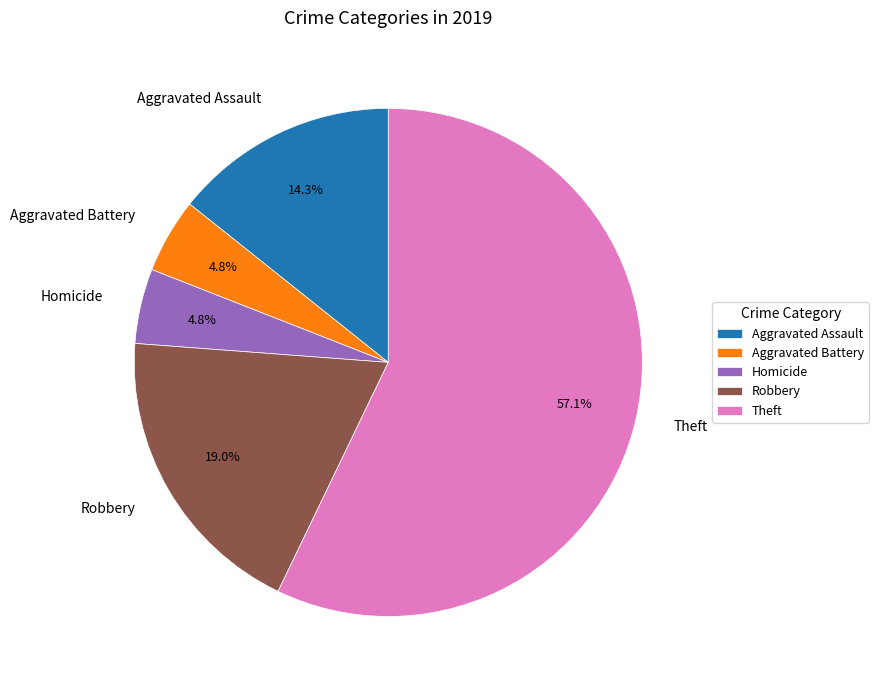

Which slice represents more than half of the pie?

Theft